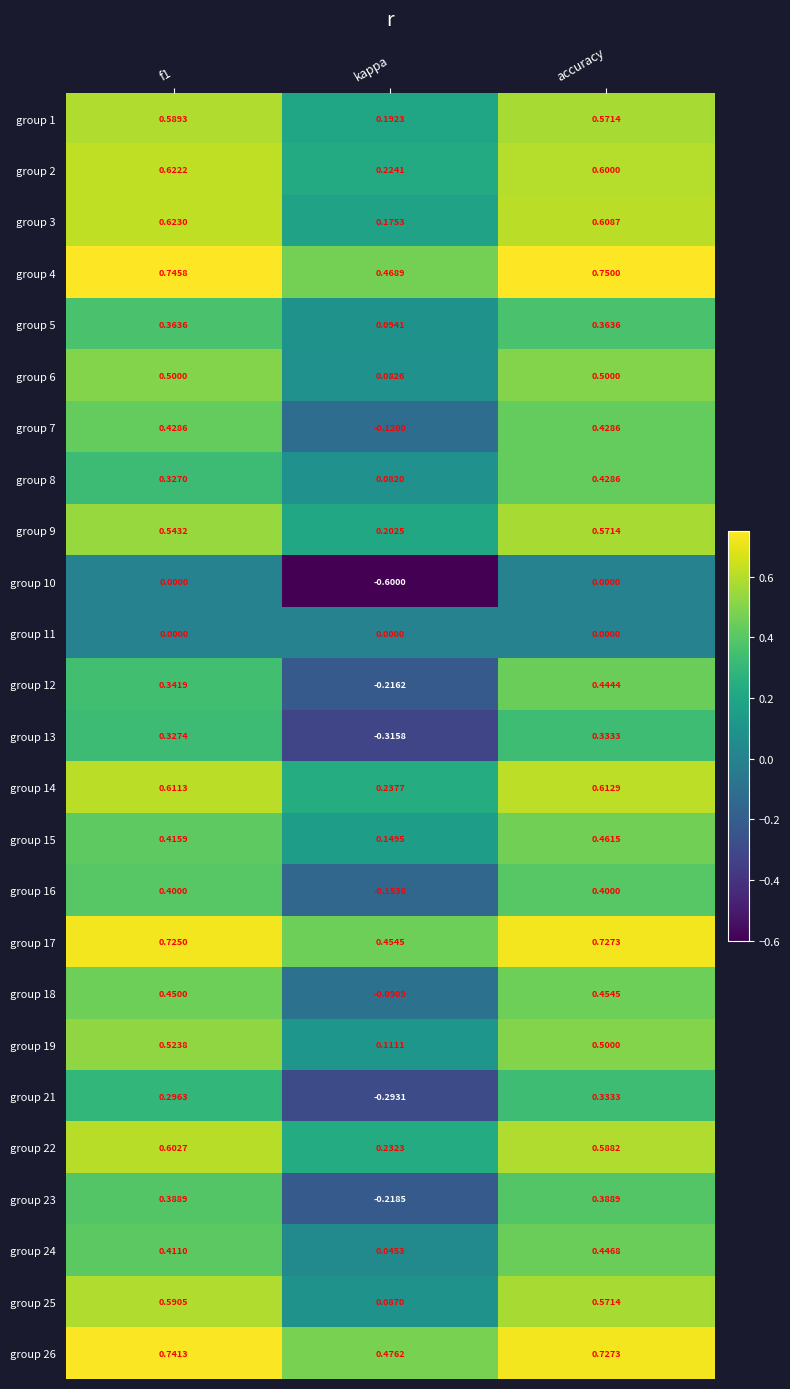

Which category has the highest value across all series?

accuracy